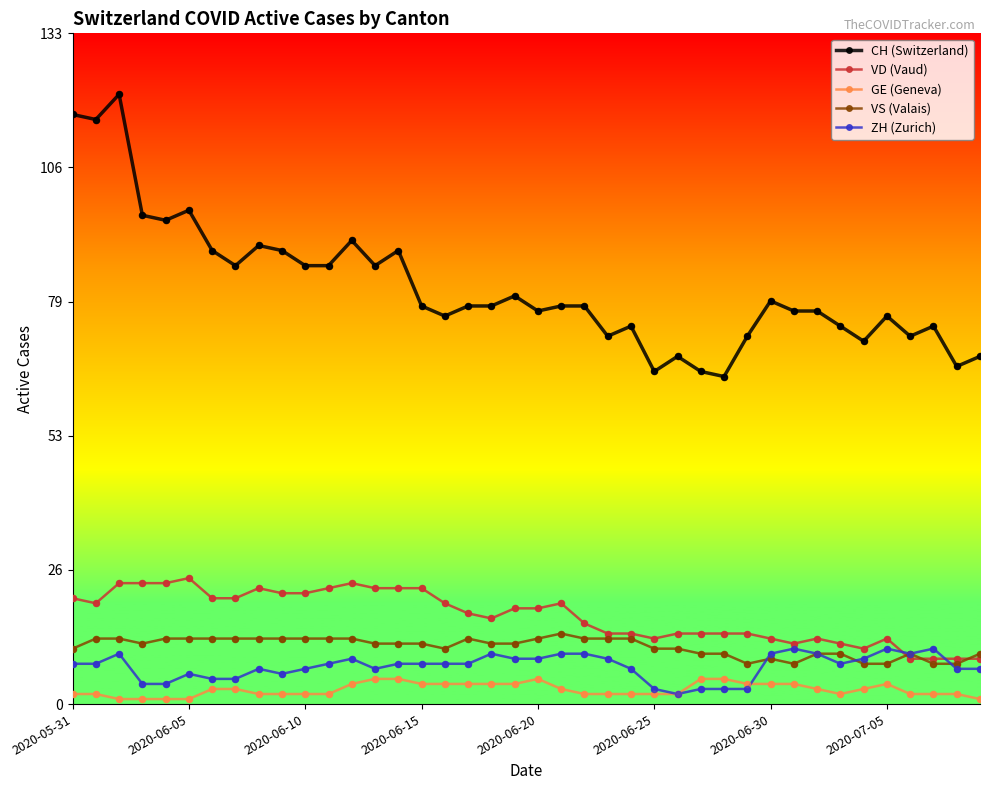

Which series has the largest total across all categories?

CH (Switzerland)